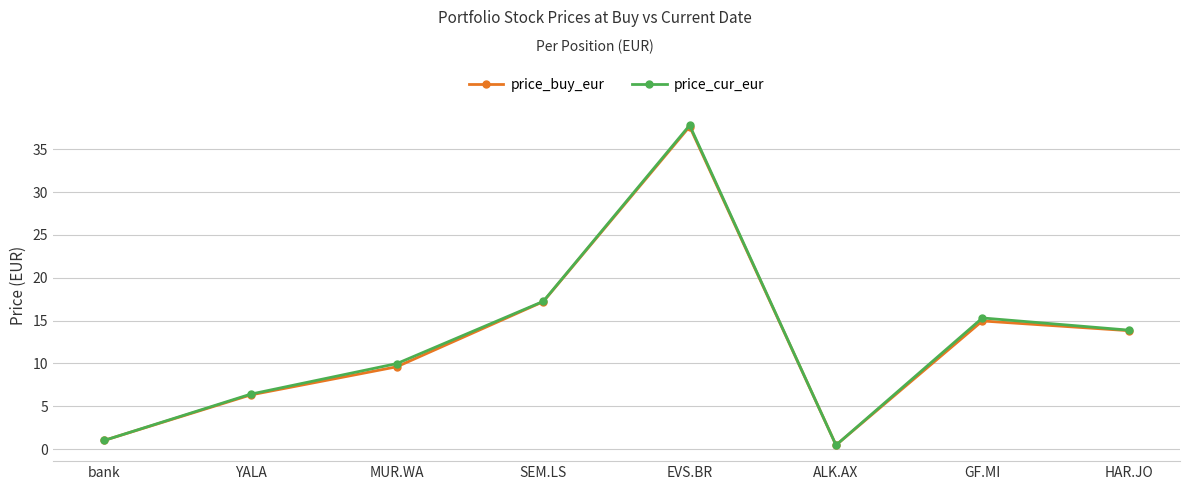

What is the difference between the price_cur_eur values at YALA and GF.MI?

8.9